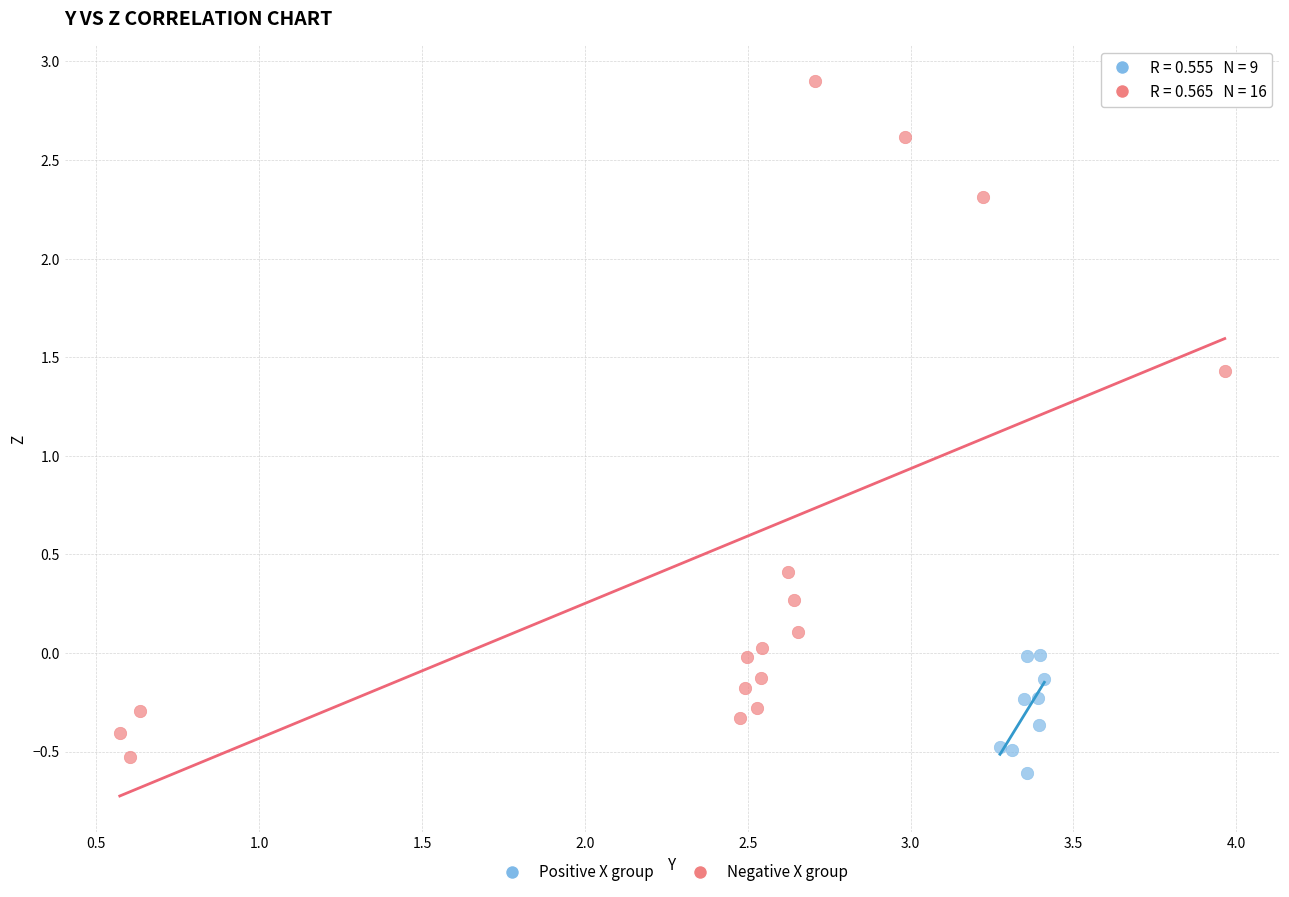

Which series has the largest Y range (max minus min)?

Negative X group